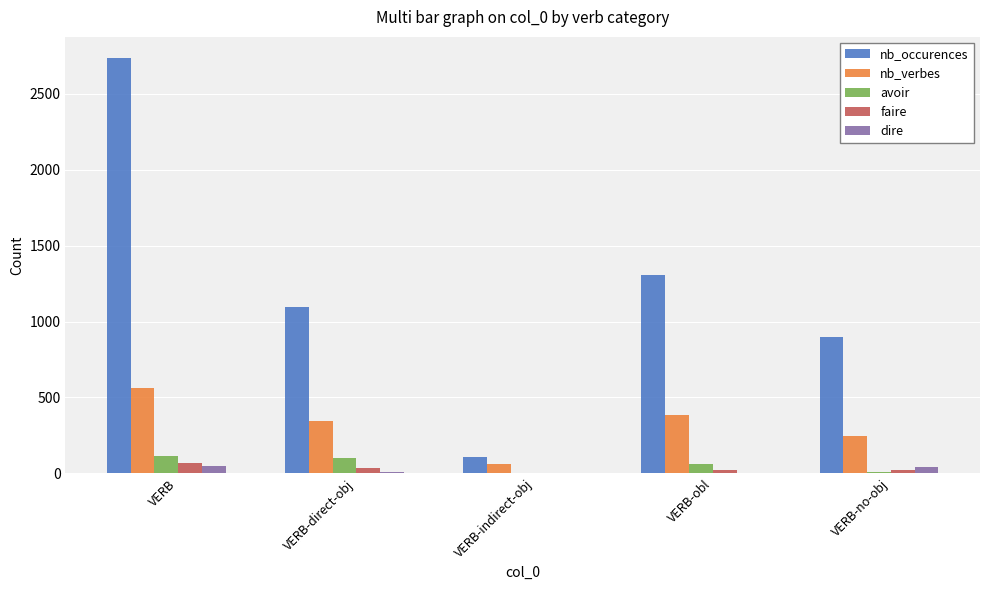

Which category has the highest value in the nb_occurences series?

VERB